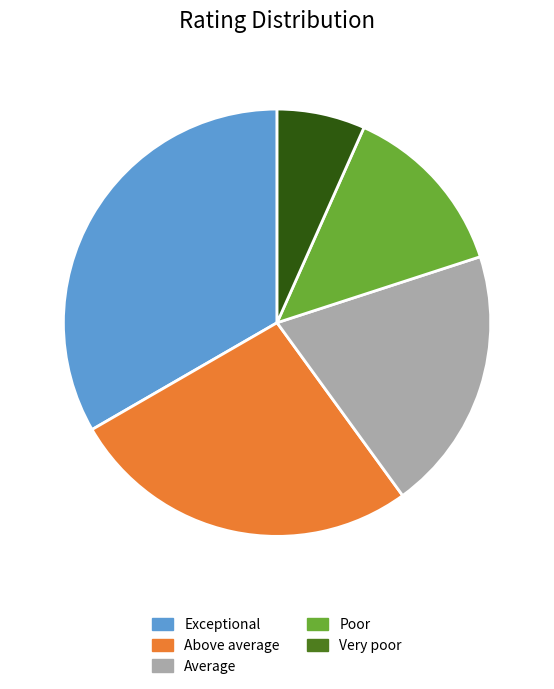

True or false: Very poor accounts for 12% of the total.

False